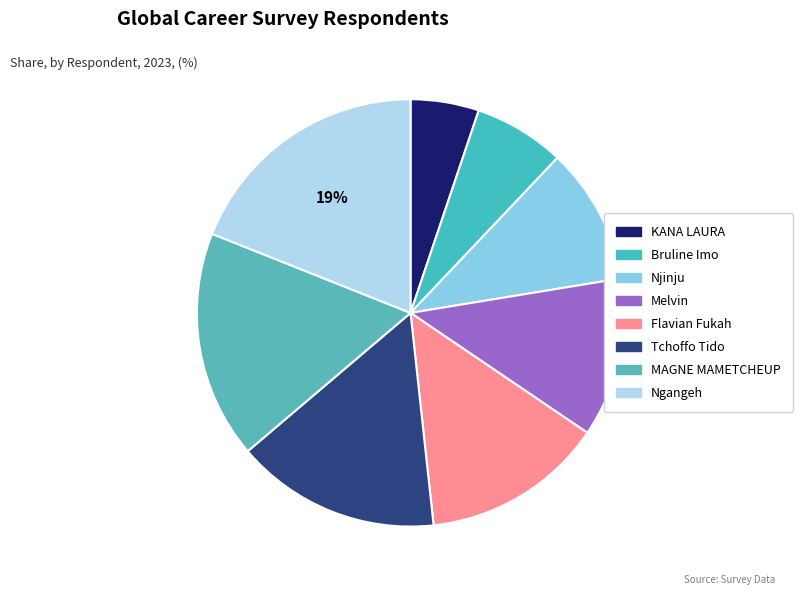

To the nearest percent, what is the combined percentage of Tchoffo Tido and Njinju?

26%